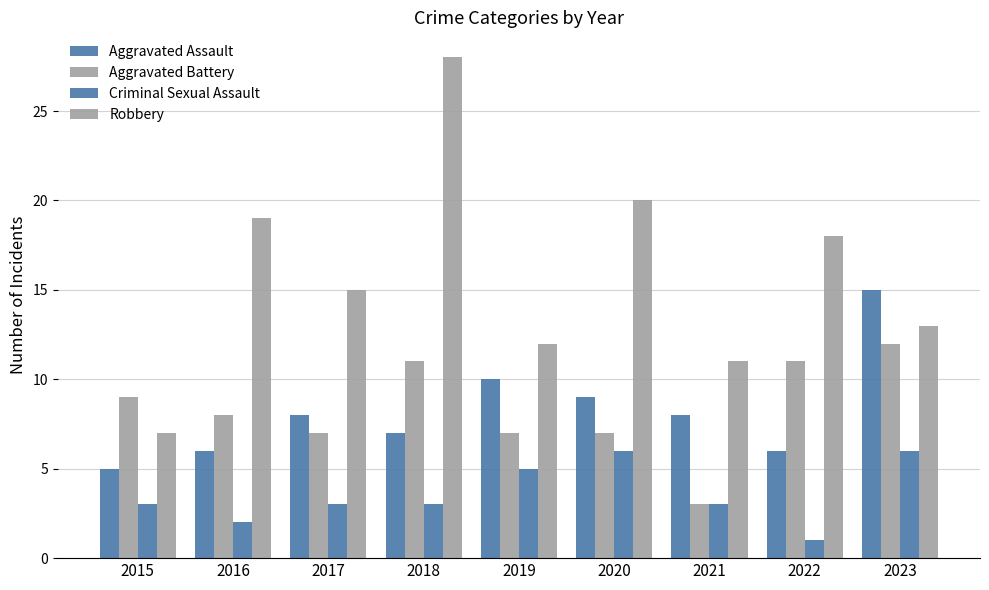

The Aggravated Assault series shows 2 at 2019. True or false?

False